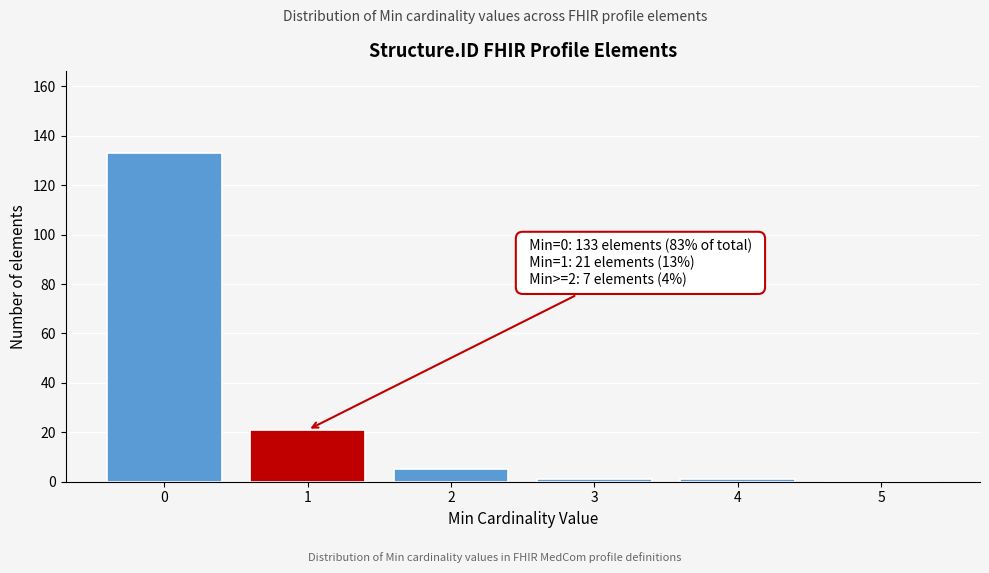

Reading left to right, list all the values displayed in this chart.

0=133	1=21	2=5	3=1	4=1	5=0